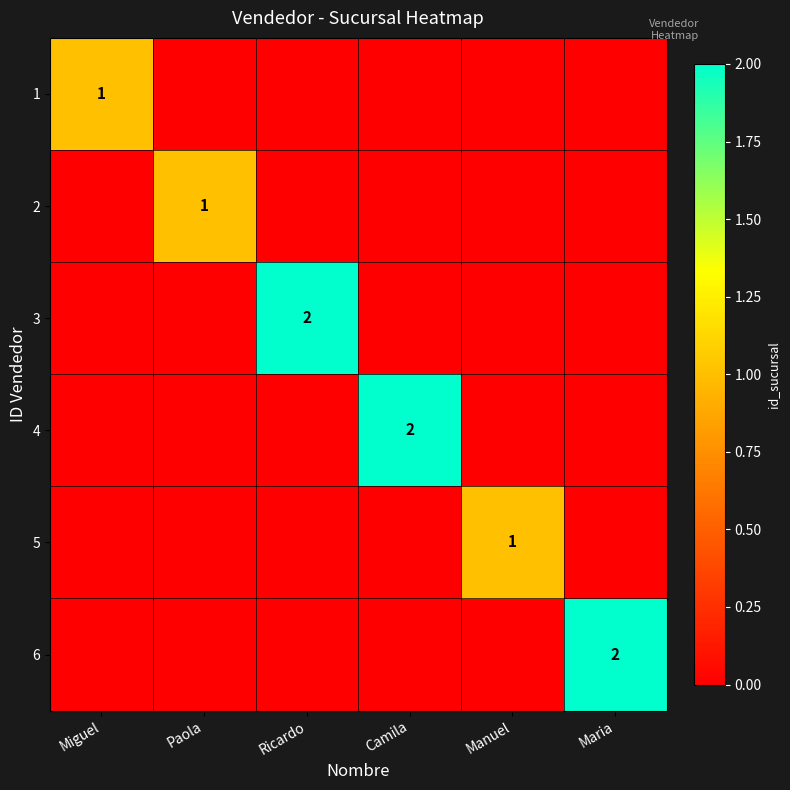

True or false: 5 has a value of 1 at Manuel.

True